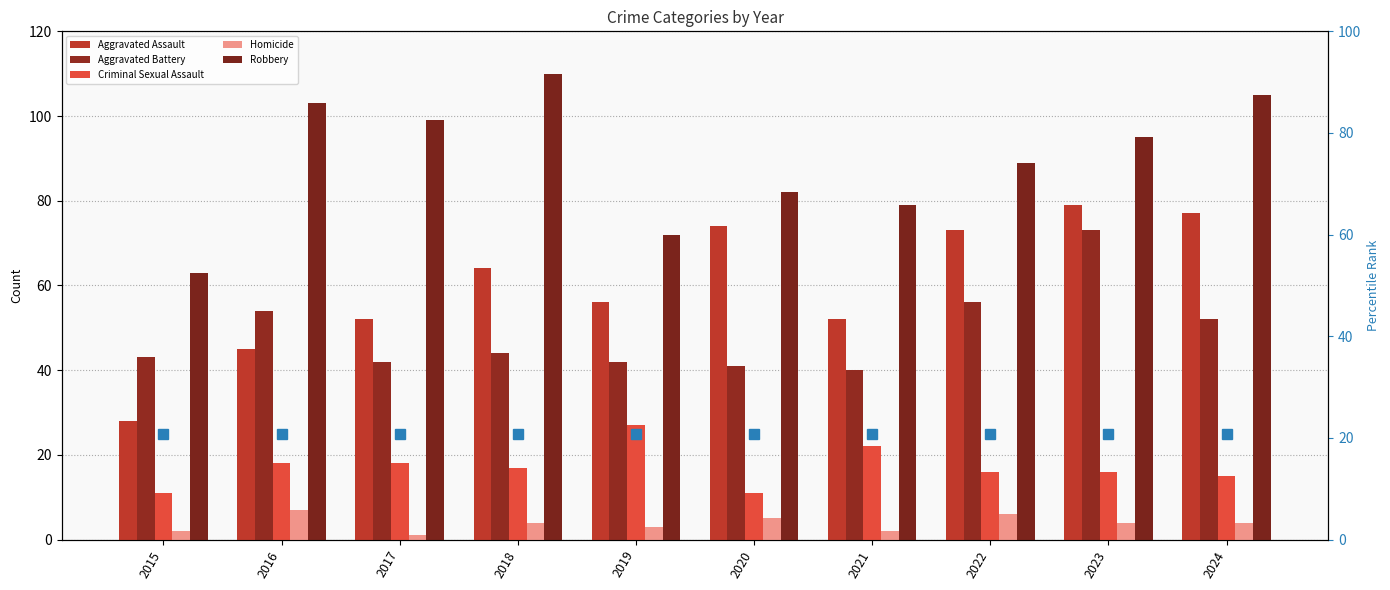

What are all the series names shown in the legend?

Aggravated Assault, Aggravated Battery, Criminal Sexual Assault, Homicide, Robbery